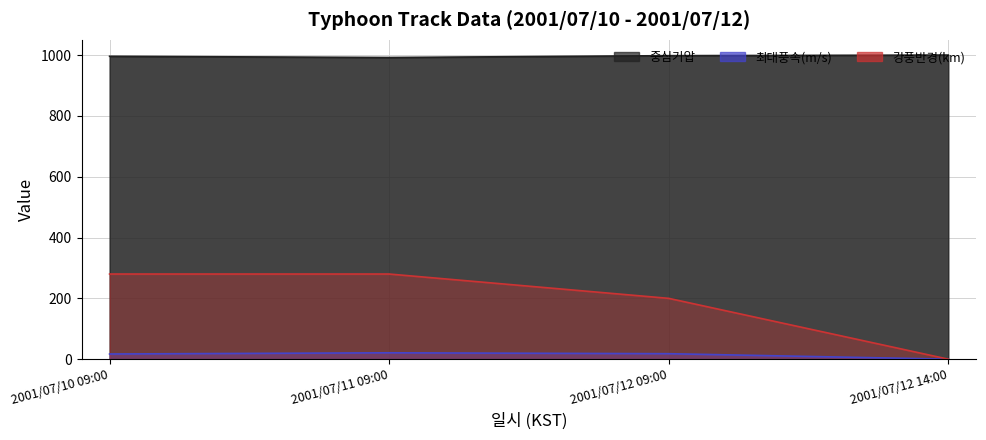

What is the label of the 4th point from the left?

2001/07/12 14:00